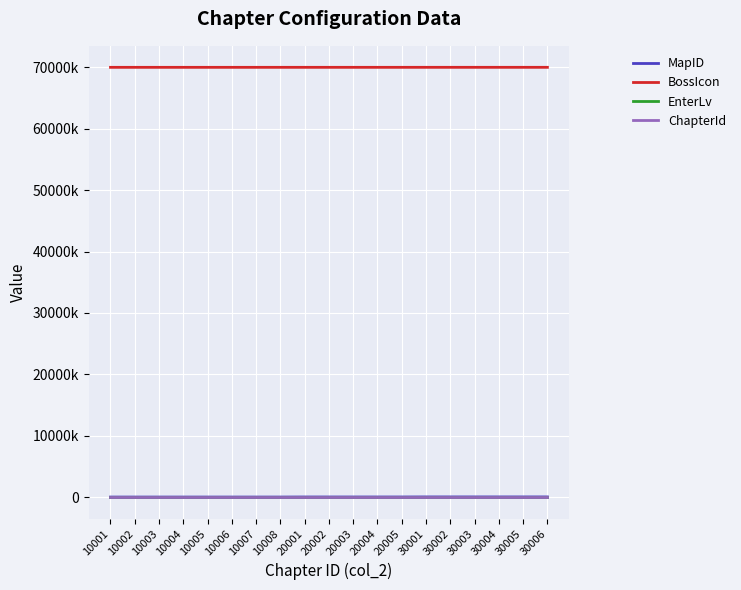

Does the chart display data point markers on the line(s)?

No